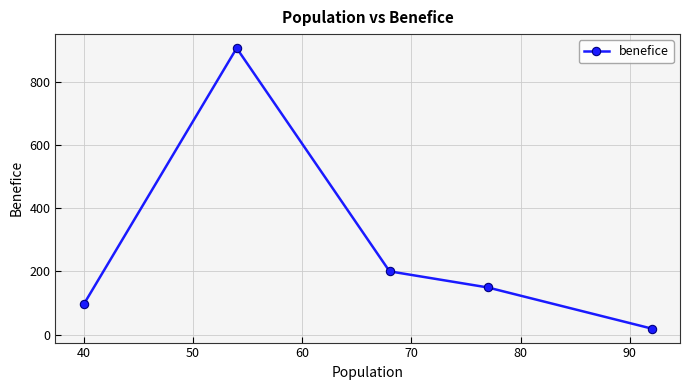

What is the difference between the second highest and minimum values?

181